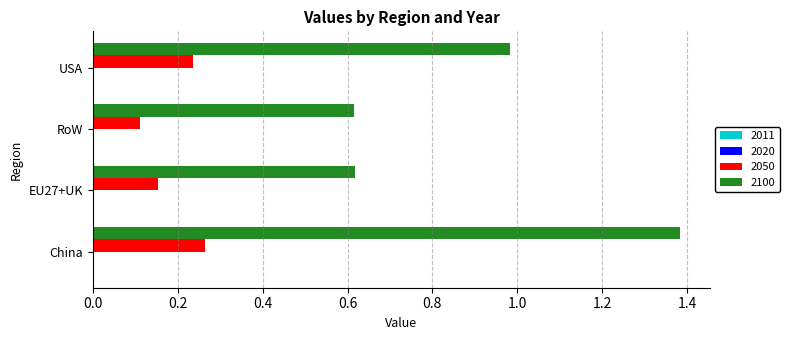

Between China and USA, which series saw the biggest shift?

2100